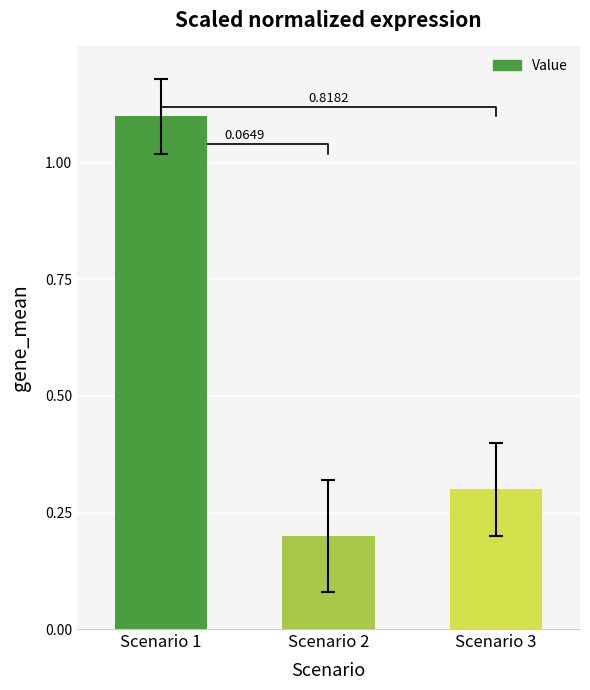

What is the change in value from Scenario 2 to Scenario 3?

+0.1